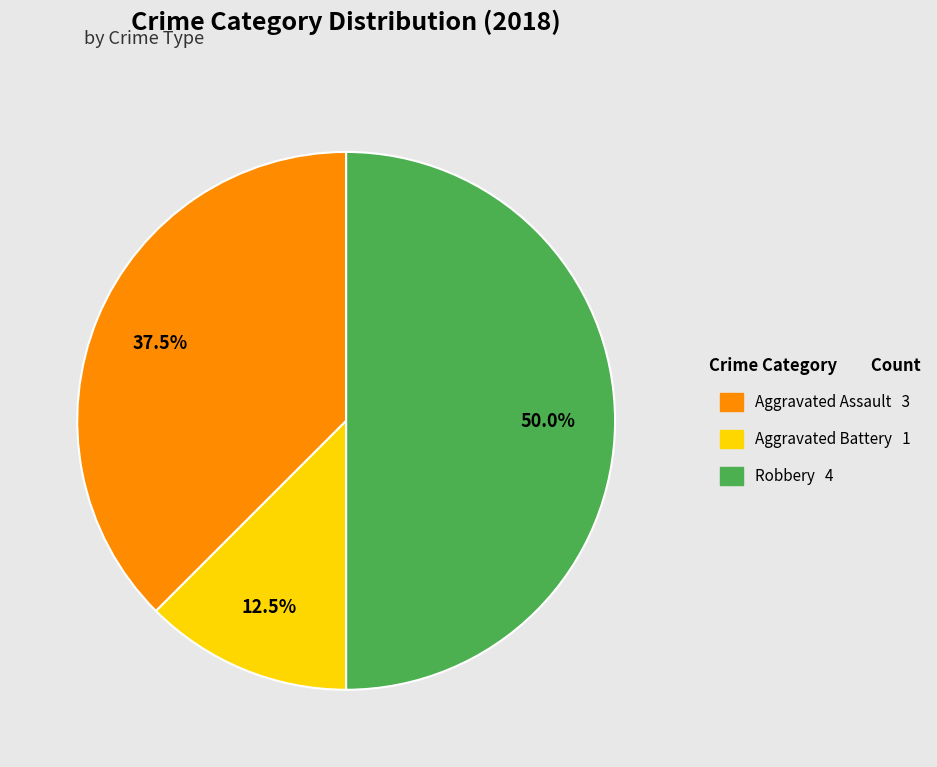

Is Aggravated Assault the majority of the pie?

No